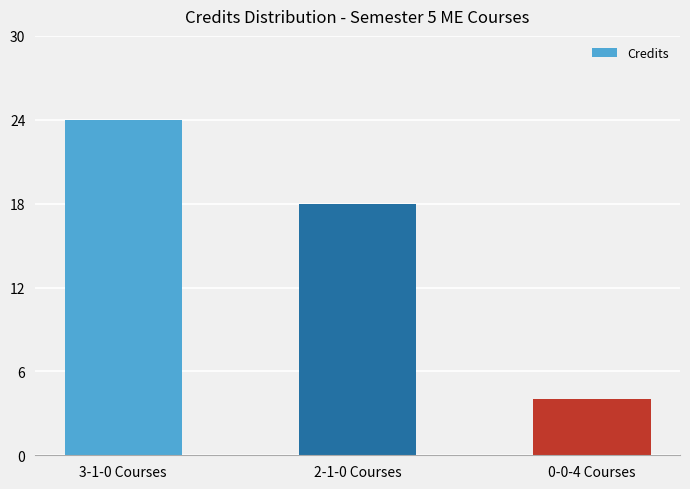

What is the ratio of the value at 0-0-4 Courses to the value at 2-1-0 Courses?

0.2